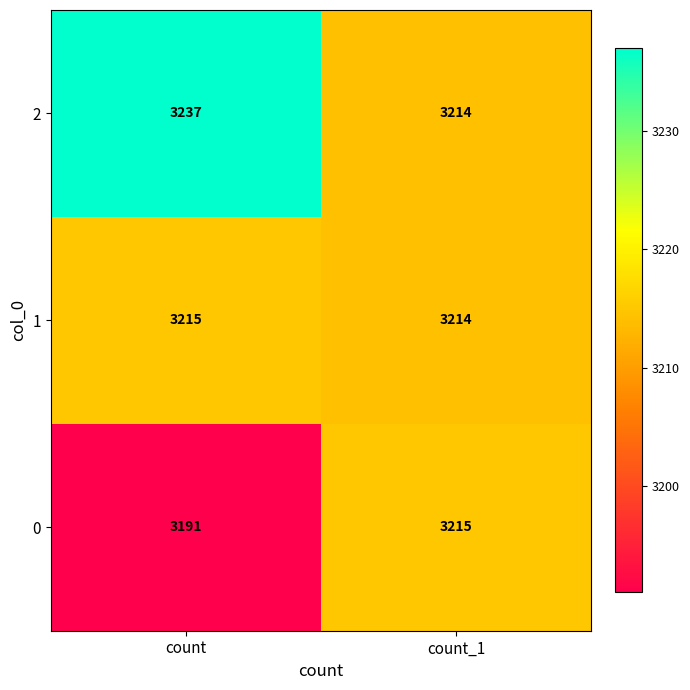

What is the difference between the maximum and minimum values in the 2 series?

23